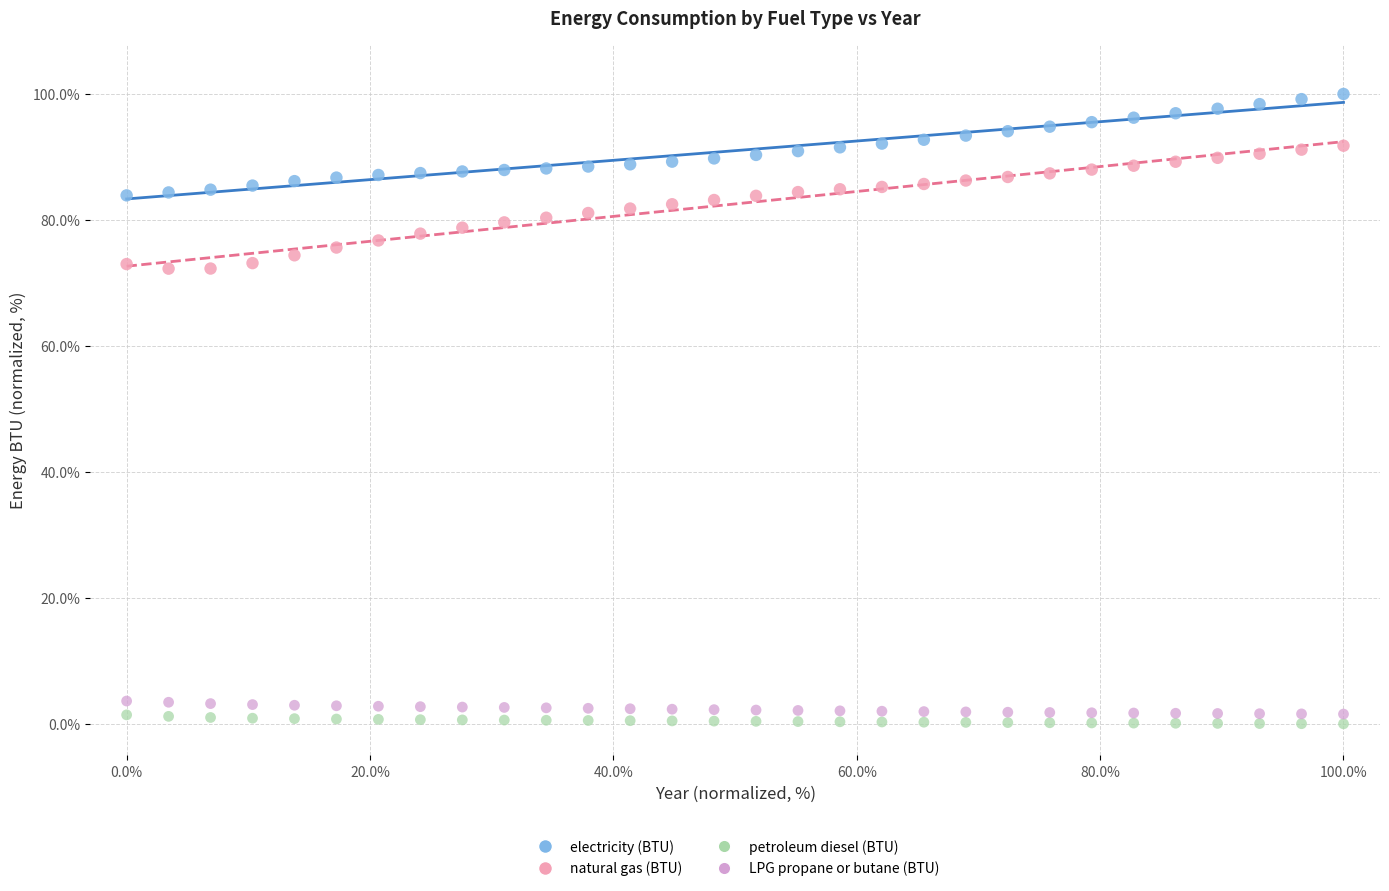

What are all the series names shown in the legend?

electricity (BTU), natural gas (BTU), petroleum diesel (BTU), LPG propane or butane (BTU)